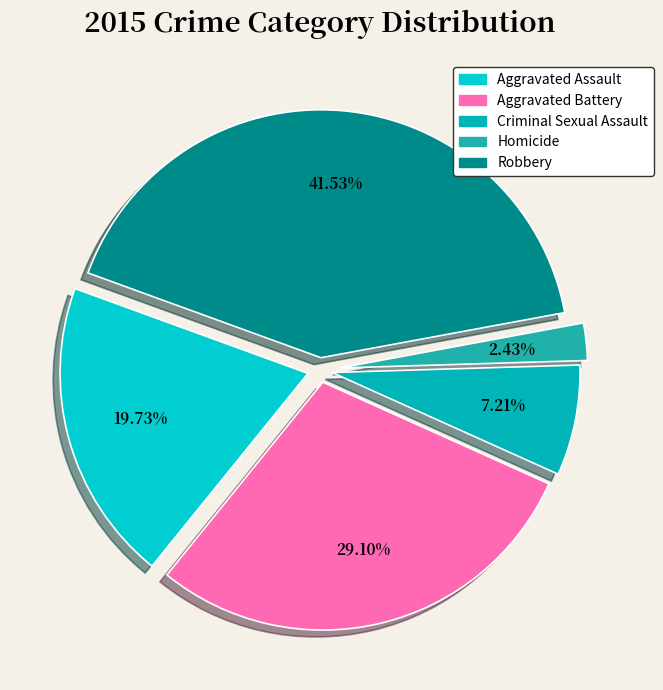

How many segments does this pie chart have?

5